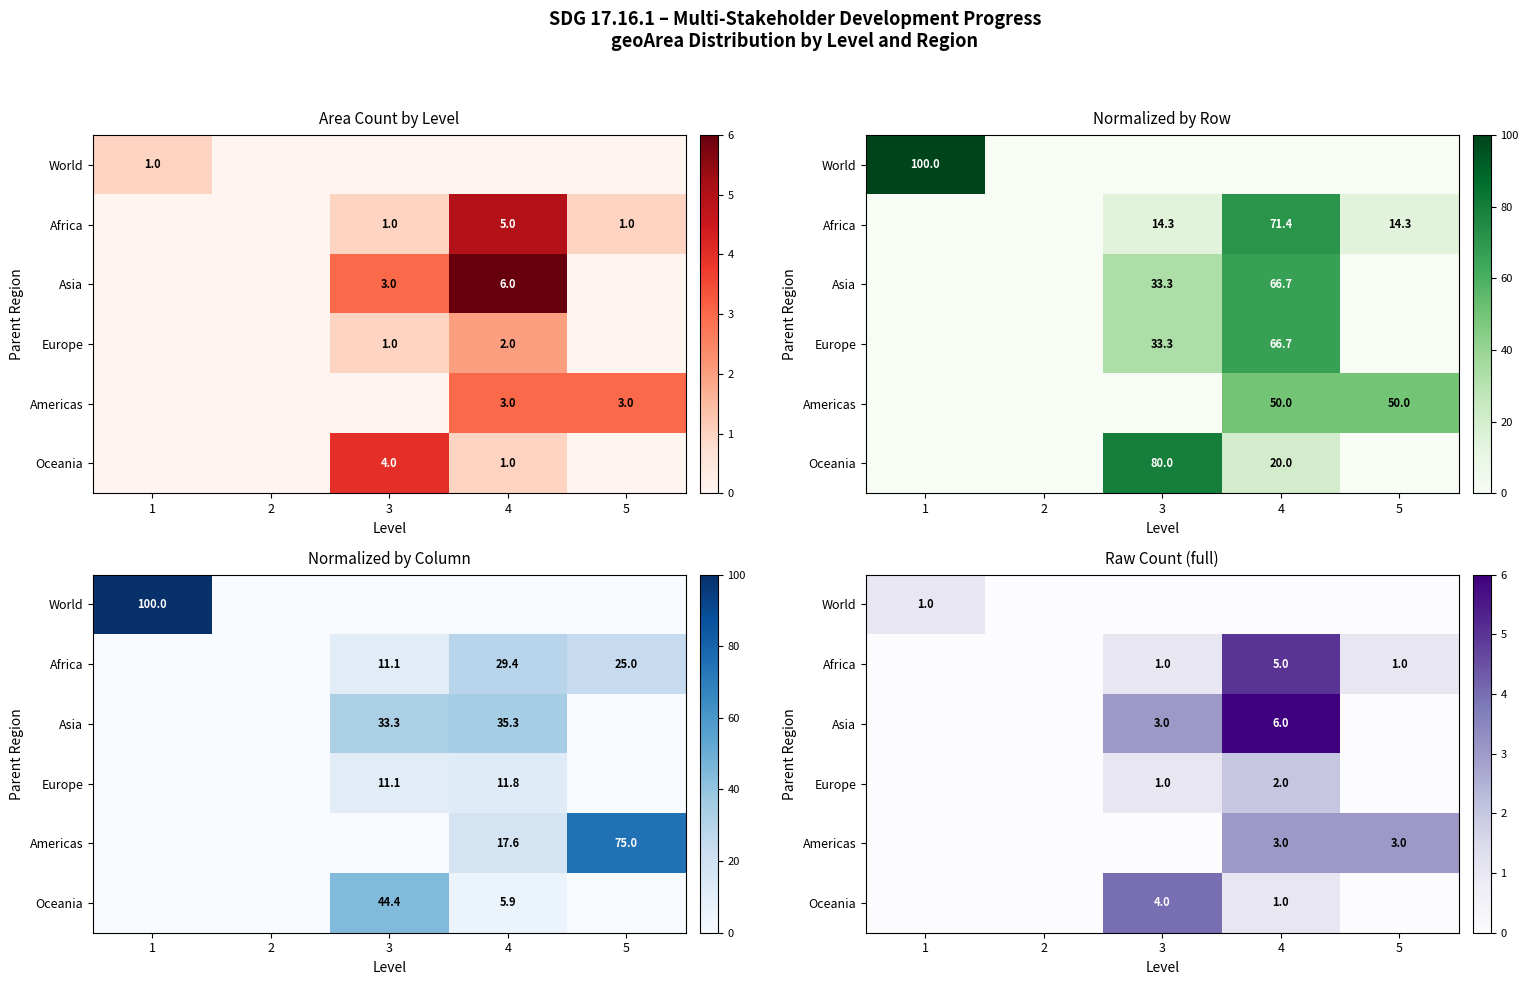

True or false: Africa has a value of 2 at 2.

False